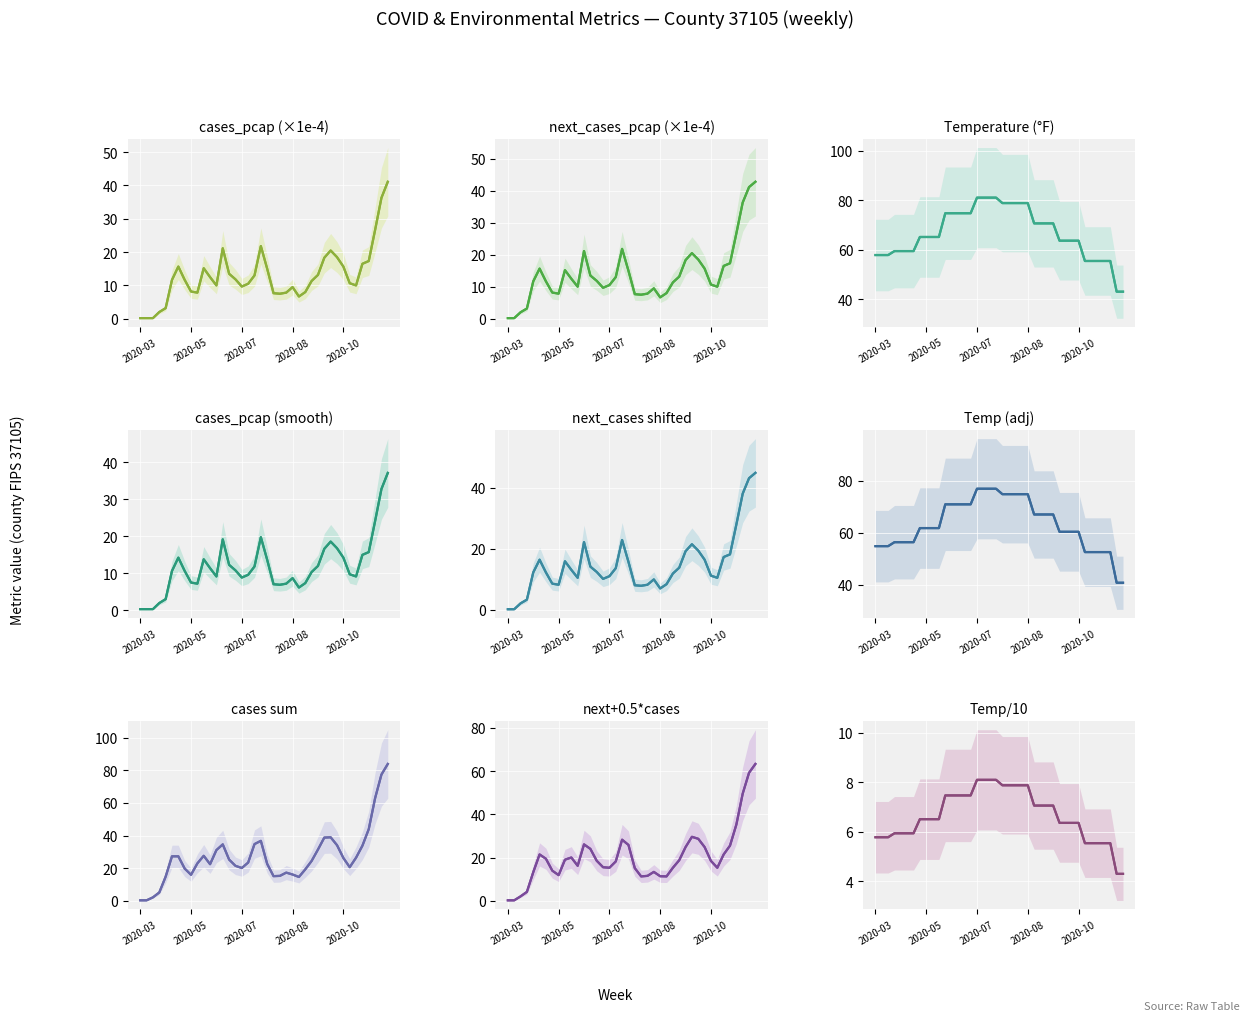

Is this an area chart (filled region under the line)?

No